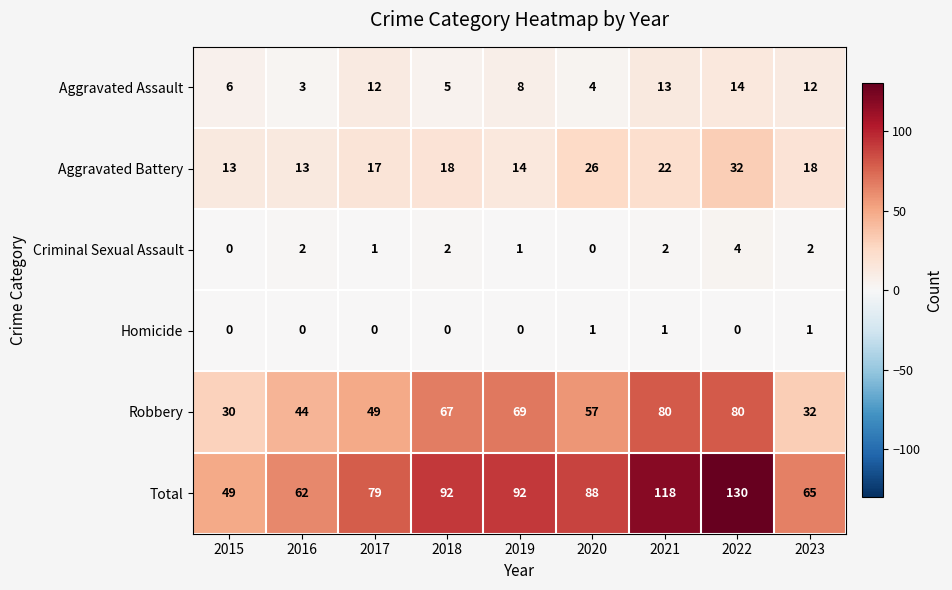

Which series has the largest total across all categories?

Total